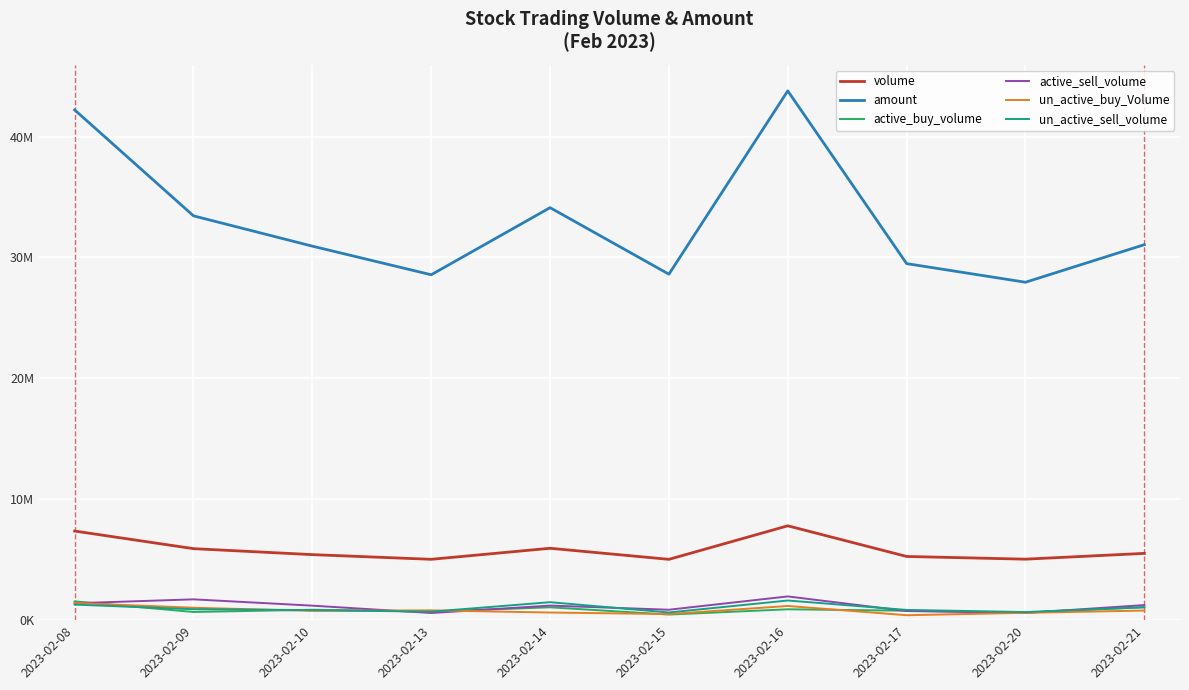

What are all the series names shown in the legend?

volume, amount, active_buy_volume, active_sell_volume, un_active_buy_Volume, un_active_sell_volume